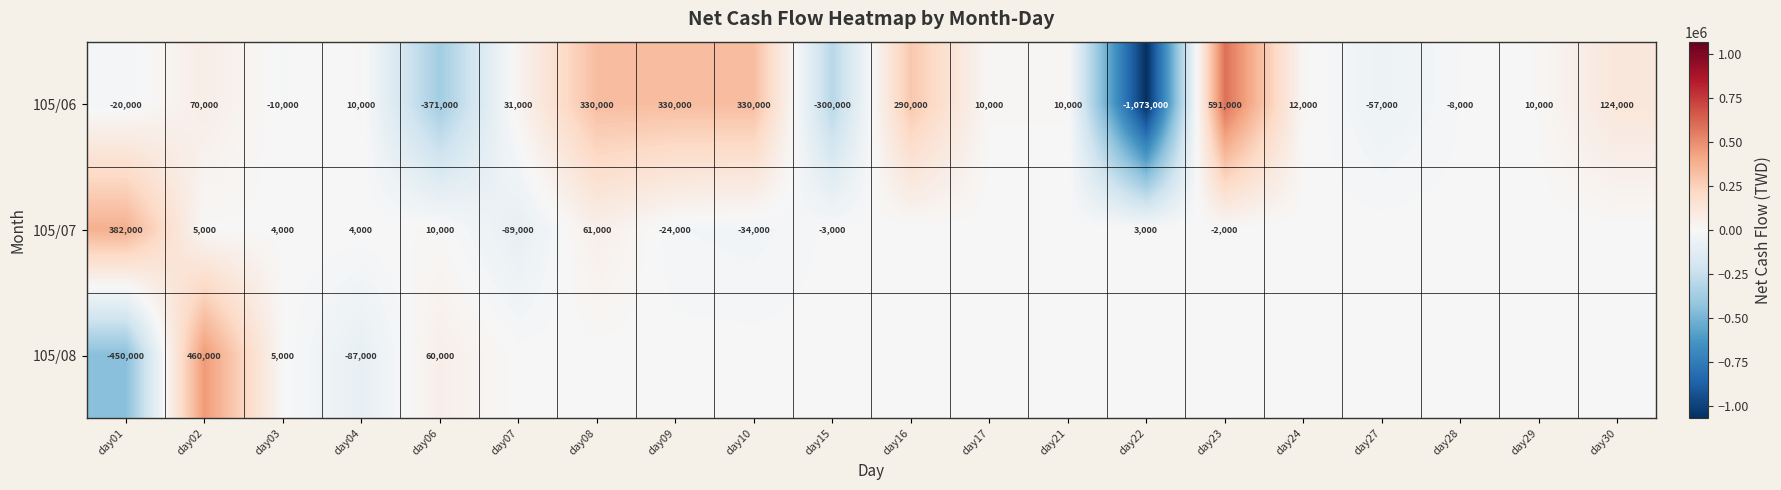

What is the average value of the 105/06 series?

15450